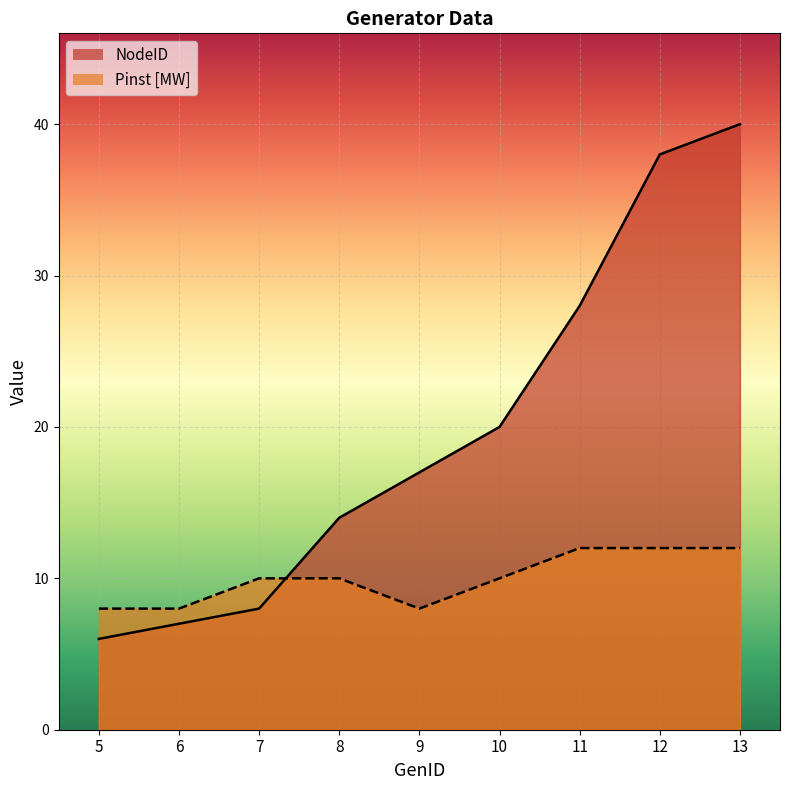

At which category is the sum across all series the highest?

13